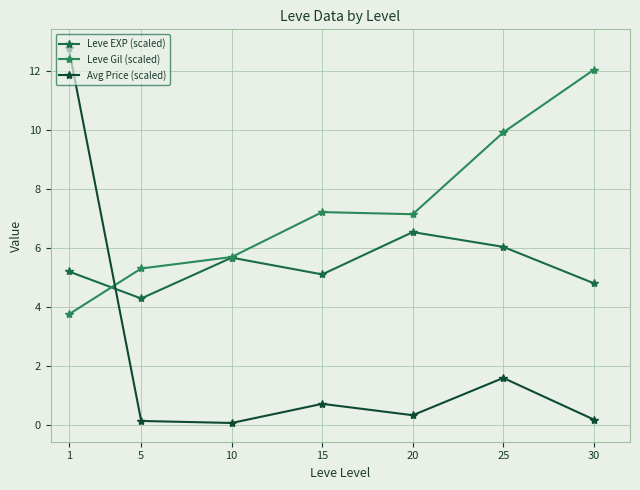

Count the number of categories in the chart.

7